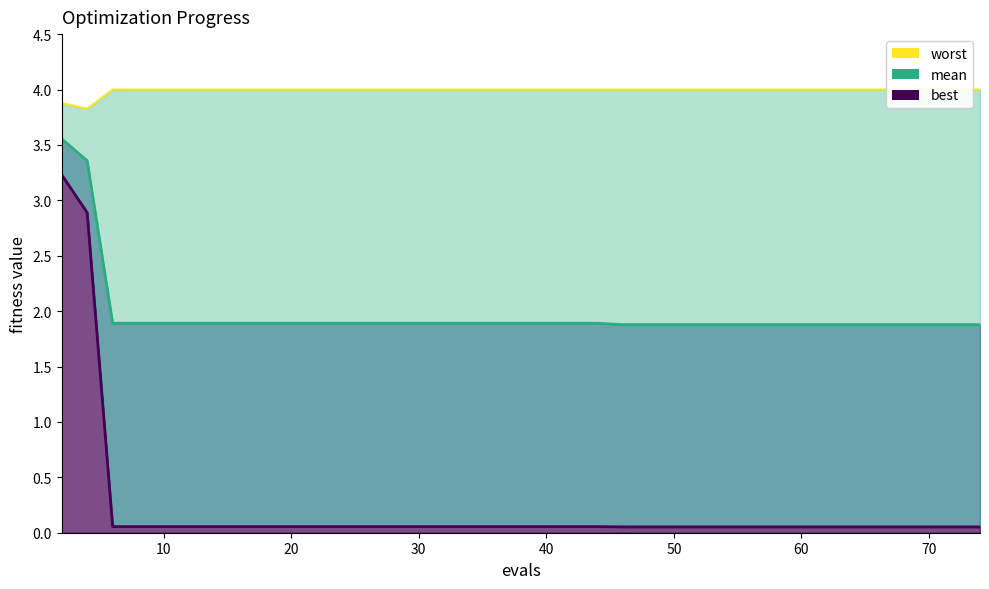

True or false: worst and mean cross at least once.

False